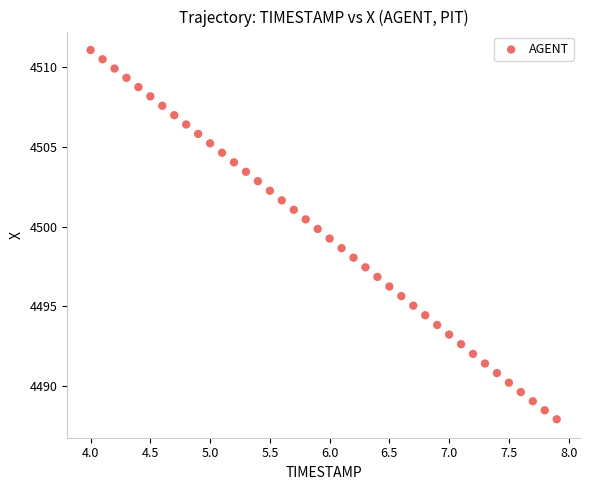

What is the range of X values (max minus min)?

3.9